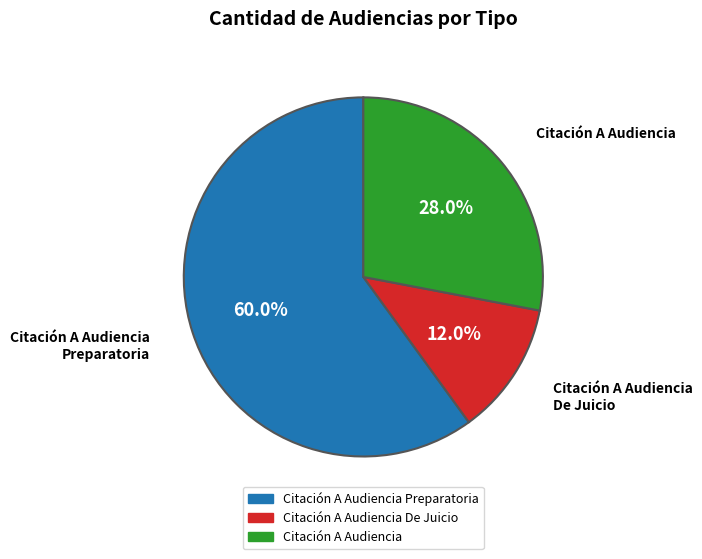

To the nearest percent, what is the combined percentage of Citación A Audiencia De Juicio and Citación A Audiencia Preparatoria?

72%